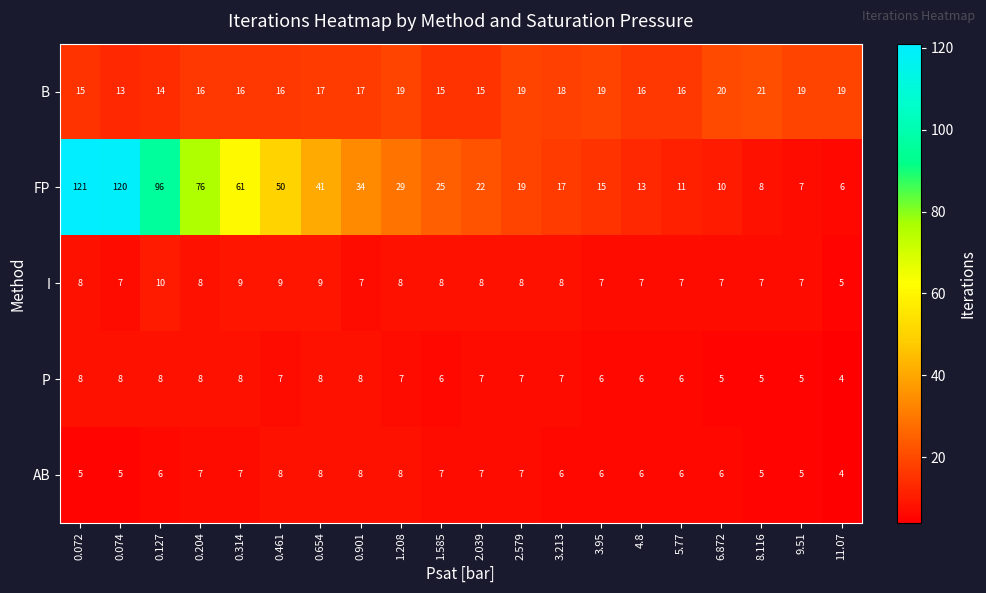

What is the average value of the P series?

7